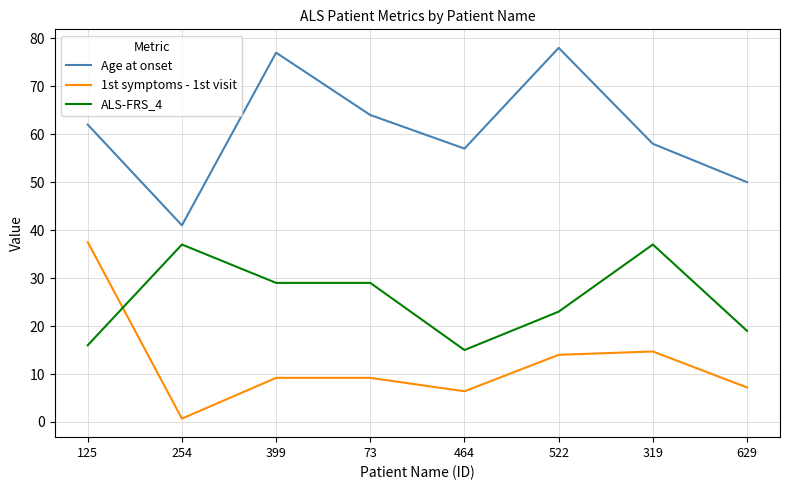

Reading left to right, what are all the values shown in this chart?

Age at onset: 125=62.0	254=41.0	399=77.0	73=64.0	464=57.0	522=78.0	319=58.0	629=50.0
1st symptoms - 1st visit: 125=37.5	254=0.7	399=9.2	73=9.2	464=6.4	522=14.0	319=14.7	629=7.2
ALS-FRS_4: 125=16.0	254=37.0	399=29.0	73=29.0	464=15.0	522=23.0	319=37.0	629=19.0